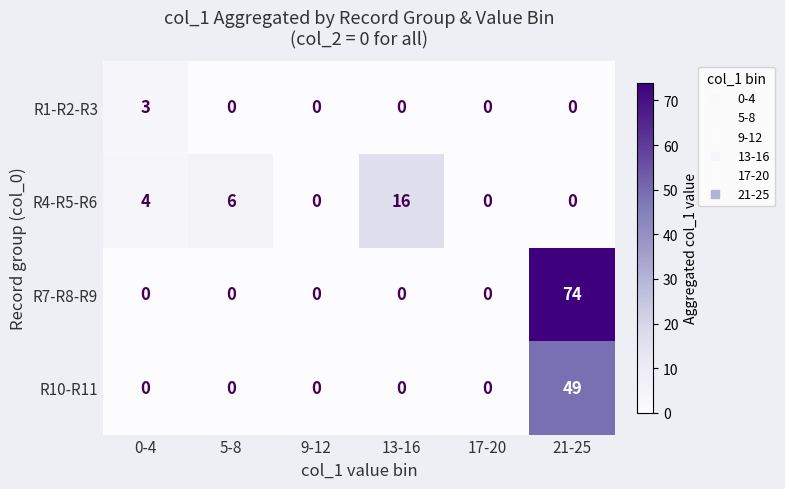

Rank the series by their average value, from lowest to highest.

R1-R2-R3, R4-R5-R6, R10-R11, R7-R8-R9